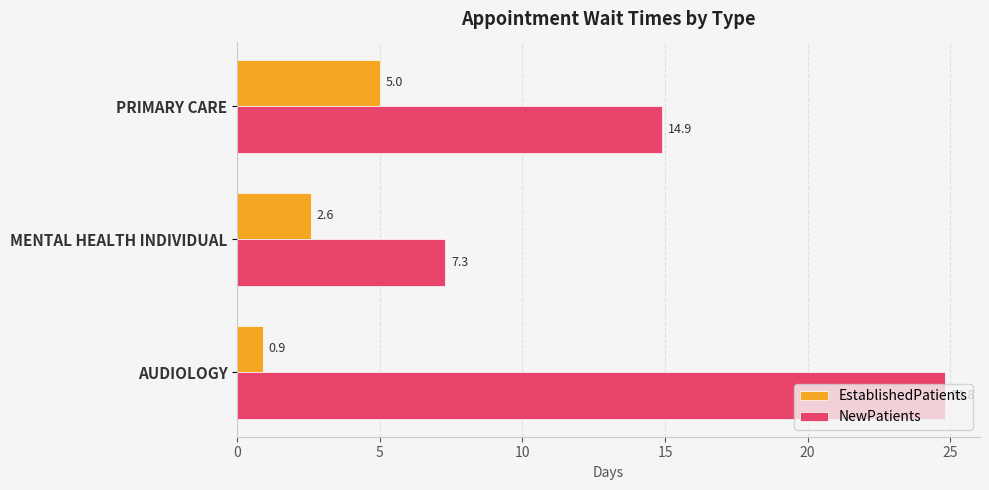

True or false: EstablishedPatients has a value of 7.7 at PRIMARY CARE.

False